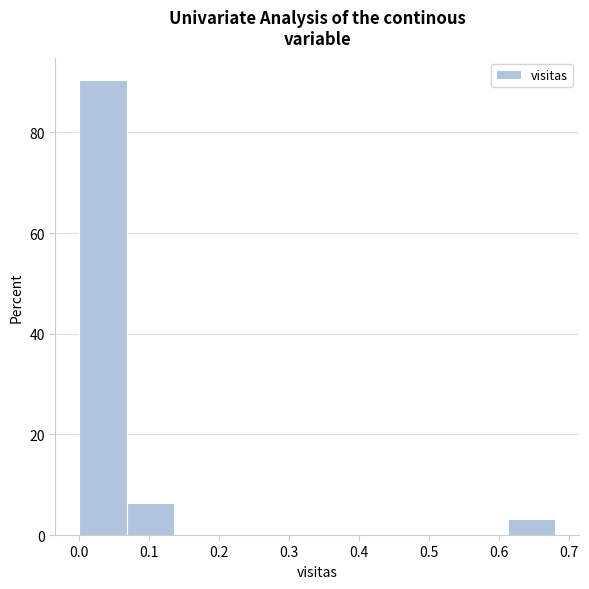

Over which range of the x-axis is the bar tallest?

0.000 to 0.068